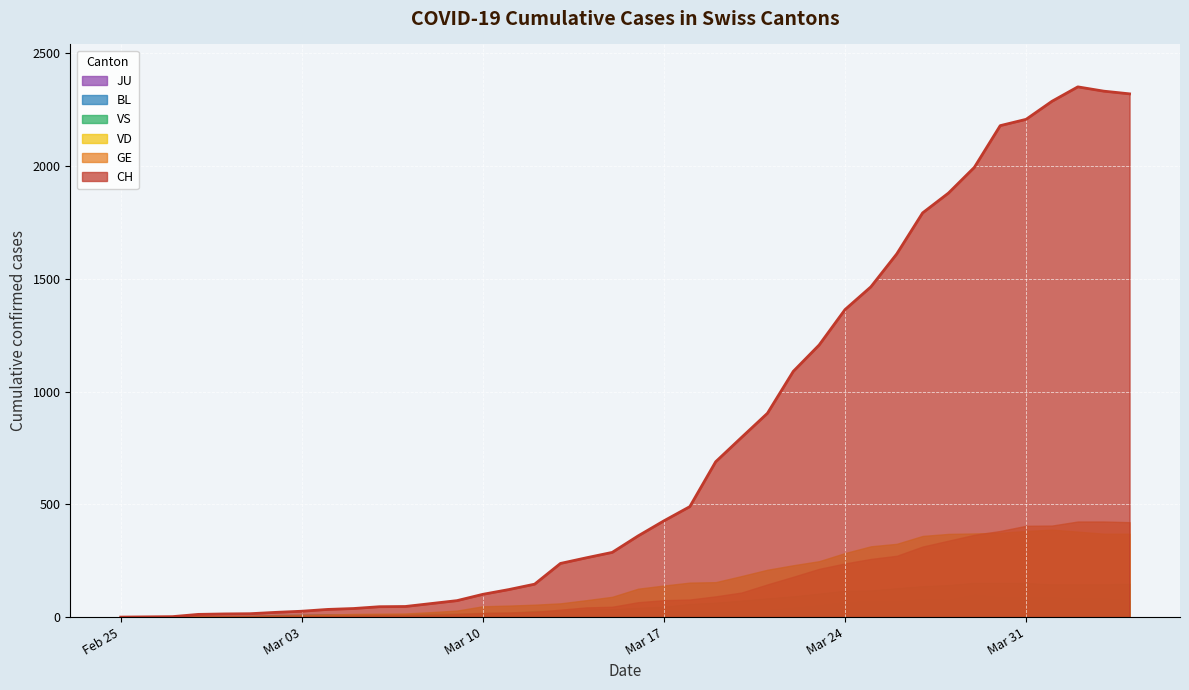

Is it true that BL equals 4 at 2020-03-08?

True